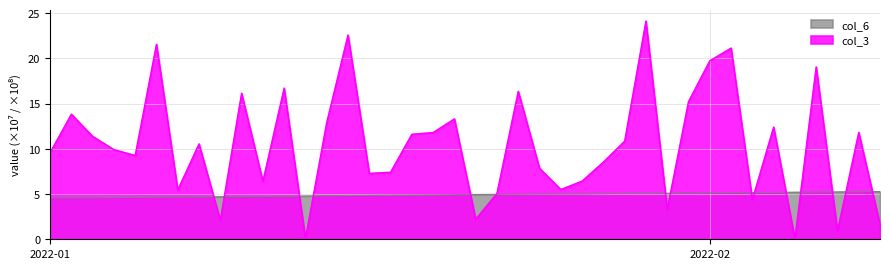

What is the difference between the maximum and minimum values in the col_3 series?

24.1